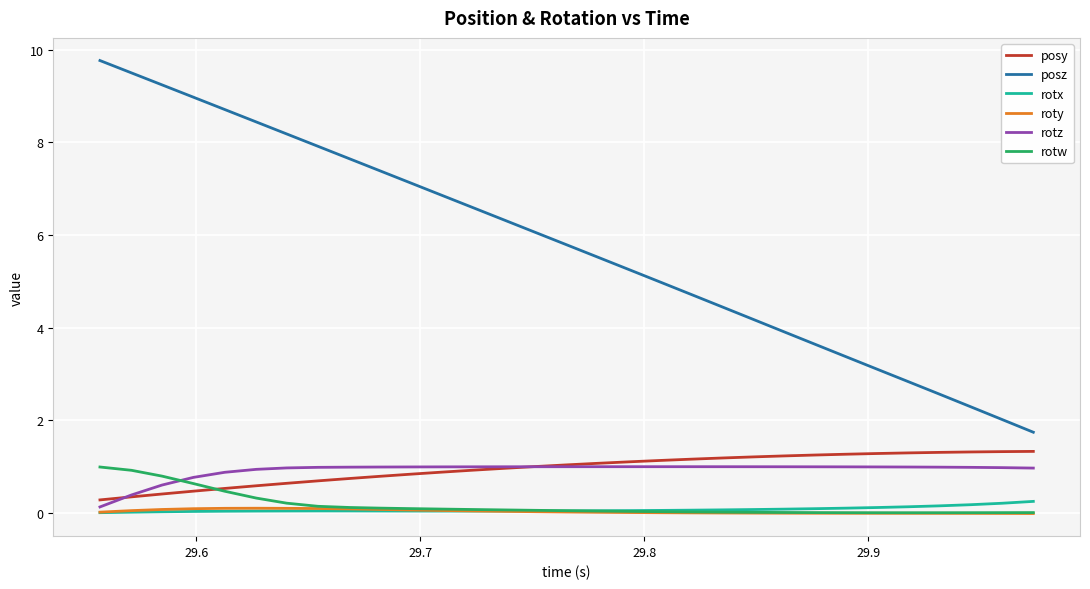

Which series has the largest total across all categories?

posz